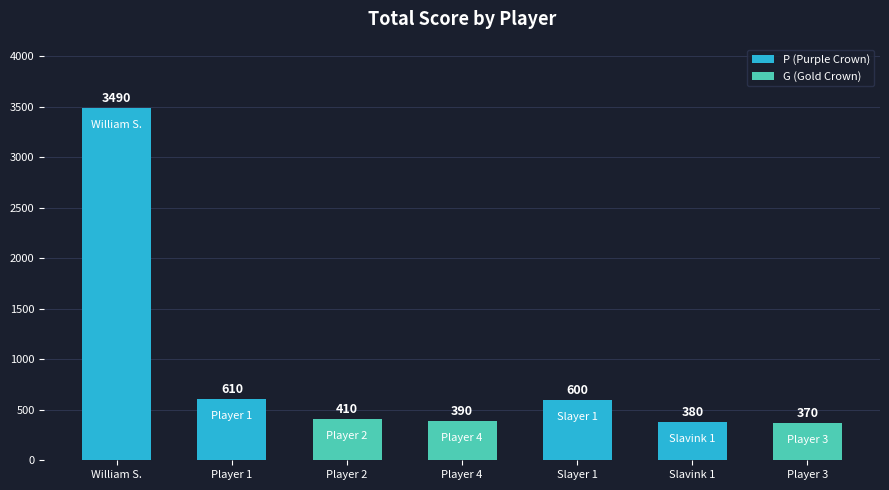

How many data points are less than 410?

3